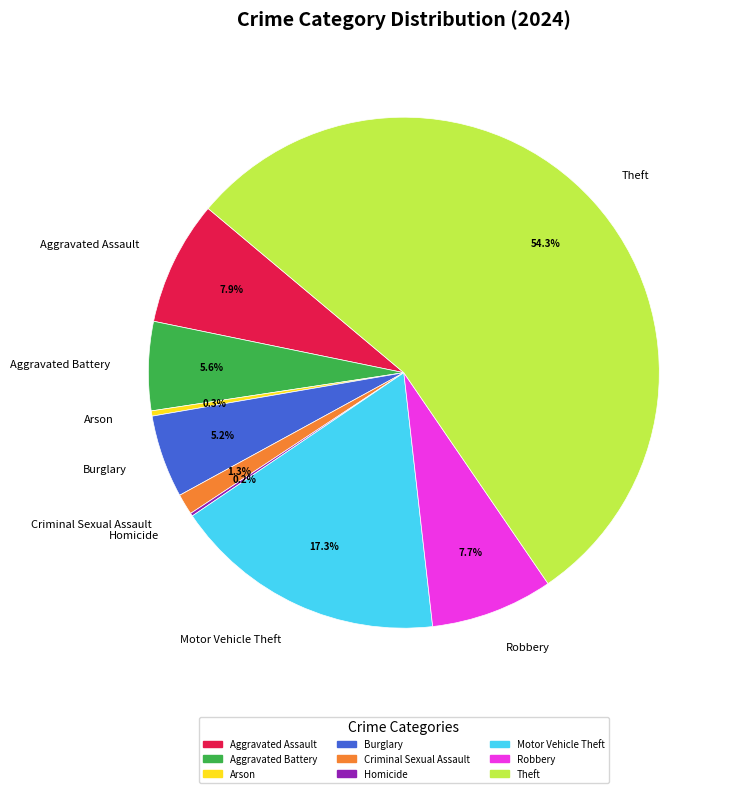

What is the largest slice in the pie chart?

Theft